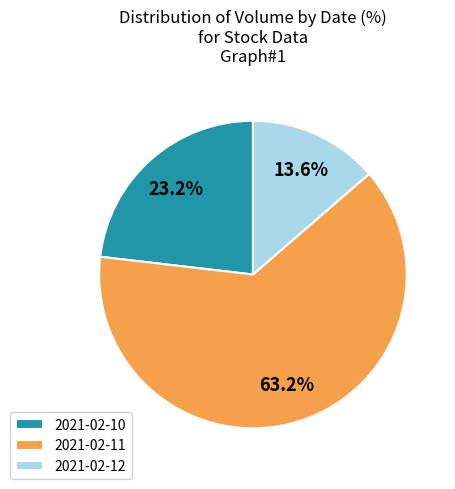

How many slices are in this pie chart?

3